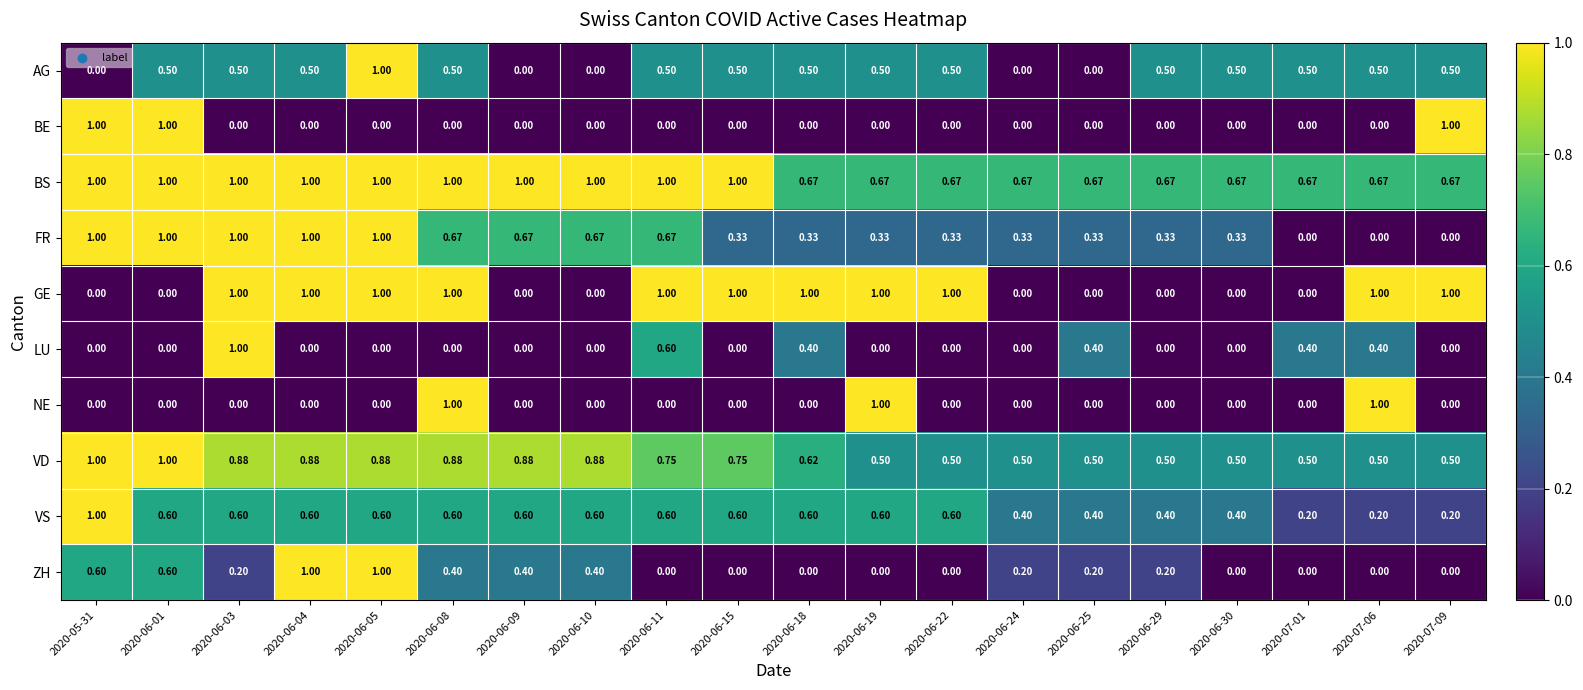

Which series changed the most between 2020-06-18 and 2020-07-09?

BE